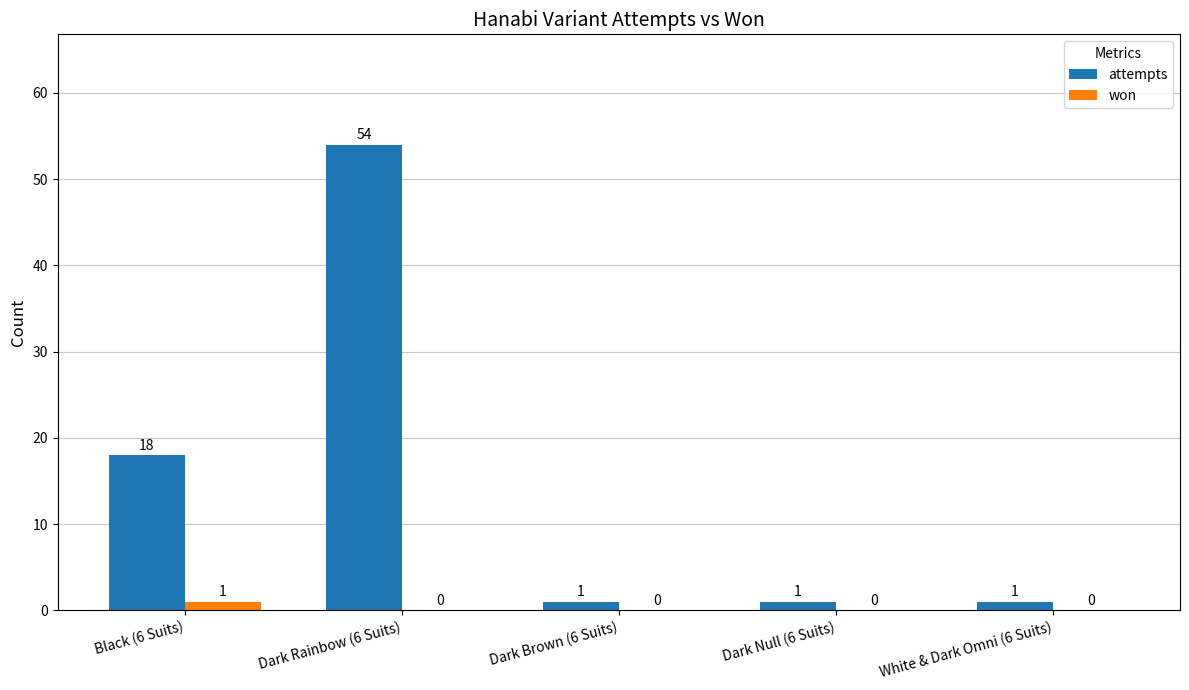

Reading left to right, list all the values displayed in this chart.

attempts: Black (6 Suits)=18	Dark Rainbow (6 Suits)=54	Dark Brown (6 Suits)=1	Dark Null (6 Suits)=1	White & Dark Omni (6 Suits)=1
won: Black (6 Suits)=1	Dark Rainbow (6 Suits)=0	Dark Brown (6 Suits)=0	Dark Null (6 Suits)=0	White & Dark Omni (6 Suits)=0